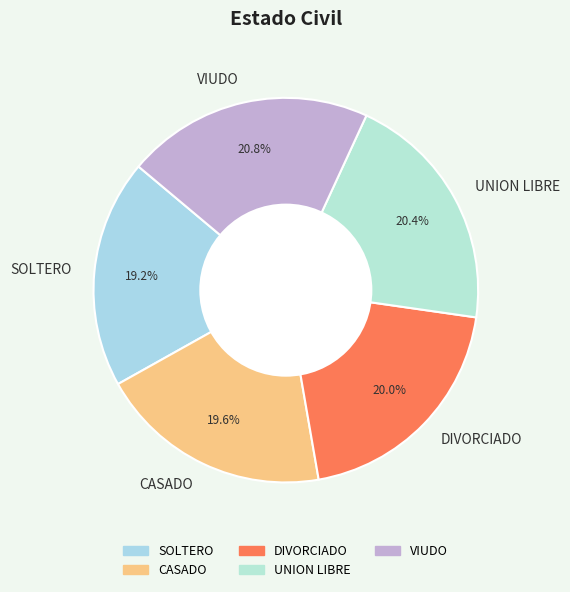

Is there any slice that represents more than half of the pie?

No